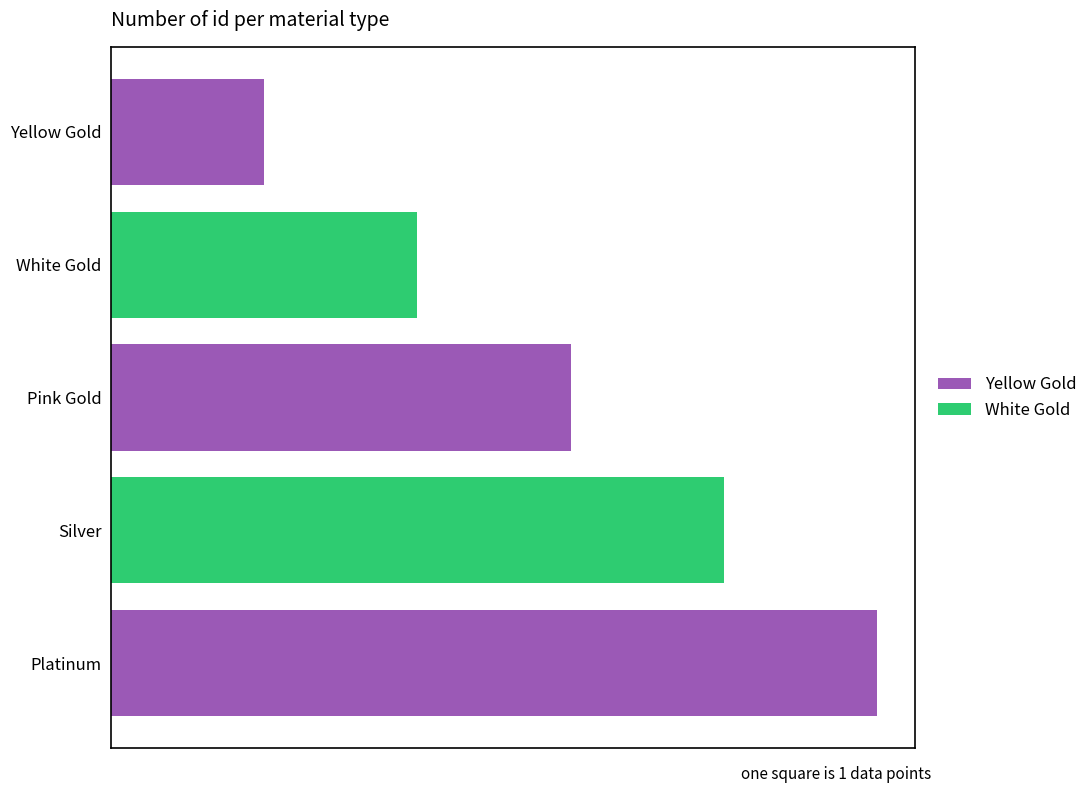

Are the bars horizontal?

Yes